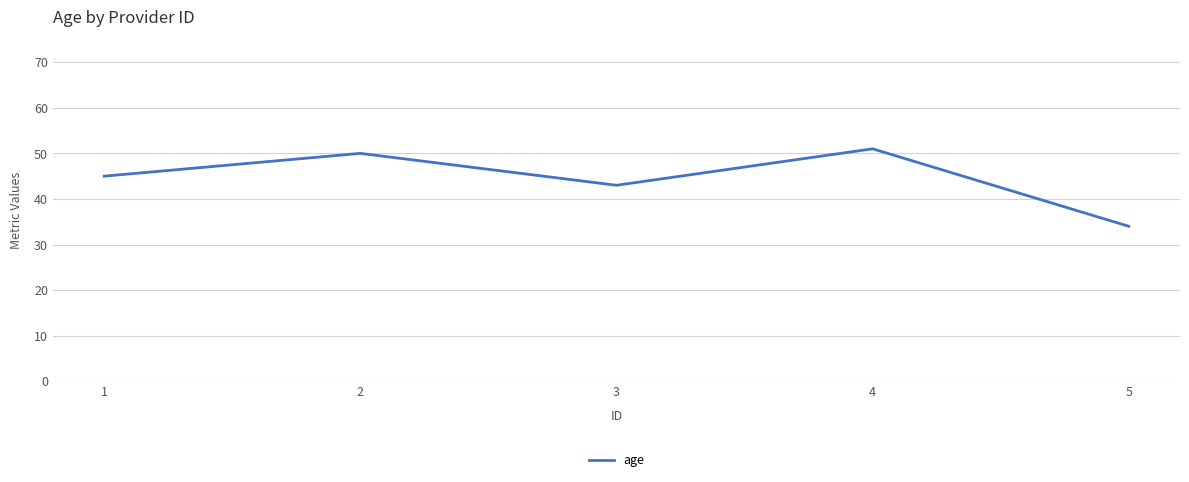

How many values are below 45?

2